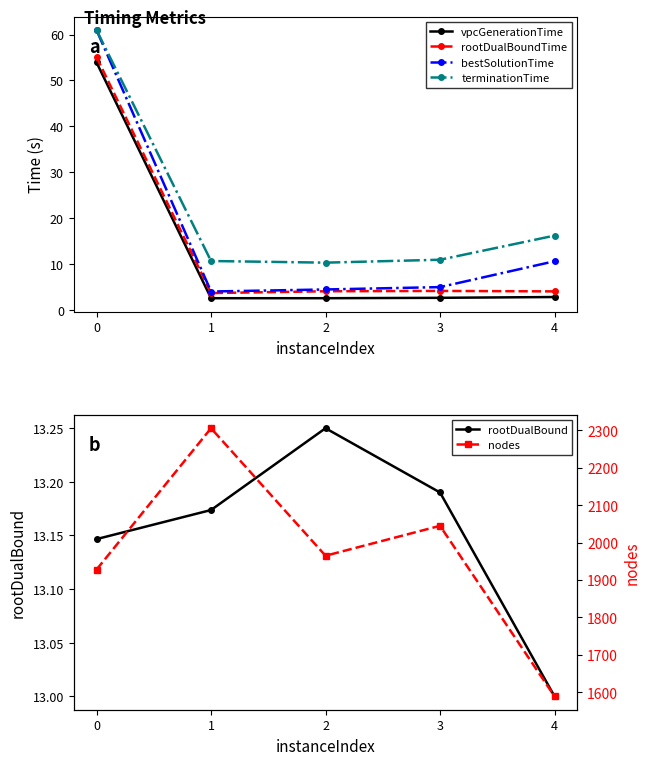

Reading right to left, transcribe all the data shown in this chart.

vpcGenerationTime: 2.8	2.6	2.5	2.5	53.9
rootDualBoundTime: 4.0	4.1	4.1	3.7	55.1
bestSolutionTime: 10.6	5.0	4.5	4.0	61.0
terminationTime: 16.2	10.9	10.3	10.7	61.0
rootDualBound: 13.0	13.2	13.2	13.2	13.1
nodes: 1589.0	2045.0	1965.0	2306.0	1928.0